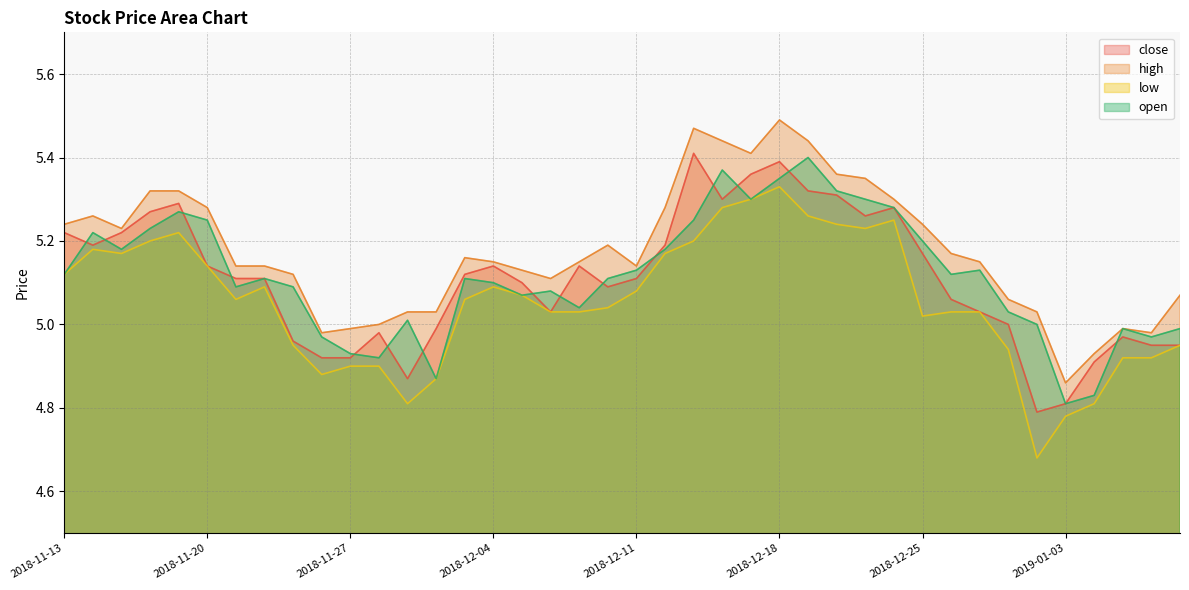

Reading right to left, extract all data points from this chart.

close: 2019-01-09=5.0	2019-01-08=5.0	2019-01-07=5.0	2019-01-04=4.9	2019-01-03=4.8	2019-01-02=4.8	2018-12-28=5.0	2018-12-27=5.0	2018-12-26=5.1	2018-12-25=5.2	2018-12-24=5.3	2018-12-21=5.3	2018-12-20=5.3	2018-12-19=5.3	2018-12-18=5.4	2018-12-17=5.4	2018-12-14=5.3	2018-12-13=5.4	2018-12-12=5.2	2018-12-11=5.1	2018-12-10=5.1	2018-12-07=5.1	2018-12-06=5.0	2018-12-05=5.1	2018-12-04=5.1	2018-12-03=5.1	2018-11-30=5.0	2018-11-29=4.9	2018-11-28=5.0	2018-11-27=4.9	2018-11-26=4.9	2018-11-23=5.0	2018-11-22=5.1	2018-11-21=5.1	2018-11-20=5.1	2018-11-19=5.3	2018-11-16=5.3	2018-11-15=5.2	2018-11-14=5.2	2018-11-13=5.2
high: 2019-01-09=5.1	2019-01-08=5.0	2019-01-07=5.0	2019-01-04=4.9	2019-01-03=4.9	2019-01-02=5.0	2018-12-28=5.1	2018-12-27=5.2	2018-12-26=5.2	2018-12-25=5.2	2018-12-24=5.3	2018-12-21=5.3	2018-12-20=5.4	2018-12-19=5.4	2018-12-18=5.5	2018-12-17=5.4	2018-12-14=5.4	2018-12-13=5.5	2018-12-12=5.3	2018-12-11=5.1	2018-12-10=5.2	2018-12-07=5.2	2018-12-06=5.1	2018-12-05=5.1	2018-12-04=5.2	2018-12-03=5.2	2018-11-30=5.0	2018-11-29=5.0	2018-11-28=5.0	2018-11-27=5.0	2018-11-26=5.0	2018-11-23=5.1	2018-11-22=5.1	2018-11-21=5.1	2018-11-20=5.3	2018-11-19=5.3	2018-11-16=5.3	2018-11-15=5.2	2018-11-14=5.3	2018-11-13=5.2
low: 2019-01-09=5.0	2019-01-08=4.9	2019-01-07=4.9	2019-01-04=4.8	2019-01-03=4.8	2019-01-02=4.7	2018-12-28=4.9	2018-12-27=5.0	2018-12-26=5.0	2018-12-25=5.0	2018-12-24=5.2	2018-12-21=5.2	2018-12-20=5.2	2018-12-19=5.3	2018-12-18=5.3	2018-12-17=5.3	2018-12-14=5.3	2018-12-13=5.2	2018-12-12=5.2	2018-12-11=5.1	2018-12-10=5.0	2018-12-07=5.0	2018-12-06=5.0	2018-12-05=5.1	2018-12-04=5.1	2018-12-03=5.1	2018-11-30=4.9	2018-11-29=4.8	2018-11-28=4.9	2018-11-27=4.9	2018-11-26=4.9	2018-11-23=5.0	2018-11-22=5.1	2018-11-21=5.1	2018-11-20=5.1	2018-11-19=5.2	2018-11-16=5.2	2018-11-15=5.2	2018-11-14=5.2	2018-11-13=5.1
open: 2019-01-09=5.0	2019-01-08=5.0	2019-01-07=5.0	2019-01-04=4.8	2019-01-03=4.8	2019-01-02=5.0	2018-12-28=5.0	2018-12-27=5.1	2018-12-26=5.1	2018-12-25=5.2	2018-12-24=5.3	2018-12-21=5.3	2018-12-20=5.3	2018-12-19=5.4	2018-12-18=5.3	2018-12-17=5.3	2018-12-14=5.4	2018-12-13=5.2	2018-12-12=5.2	2018-12-11=5.1	2018-12-10=5.1	2018-12-07=5.0	2018-12-06=5.1	2018-12-05=5.1	2018-12-04=5.1	2018-12-03=5.1	2018-11-30=4.9	2018-11-29=5.0	2018-11-28=4.9	2018-11-27=4.9	2018-11-26=5.0	2018-11-23=5.1	2018-11-22=5.1	2018-11-21=5.1	2018-11-20=5.2	2018-11-19=5.3	2018-11-16=5.2	2018-11-15=5.2	2018-11-14=5.2	2018-11-13=5.1